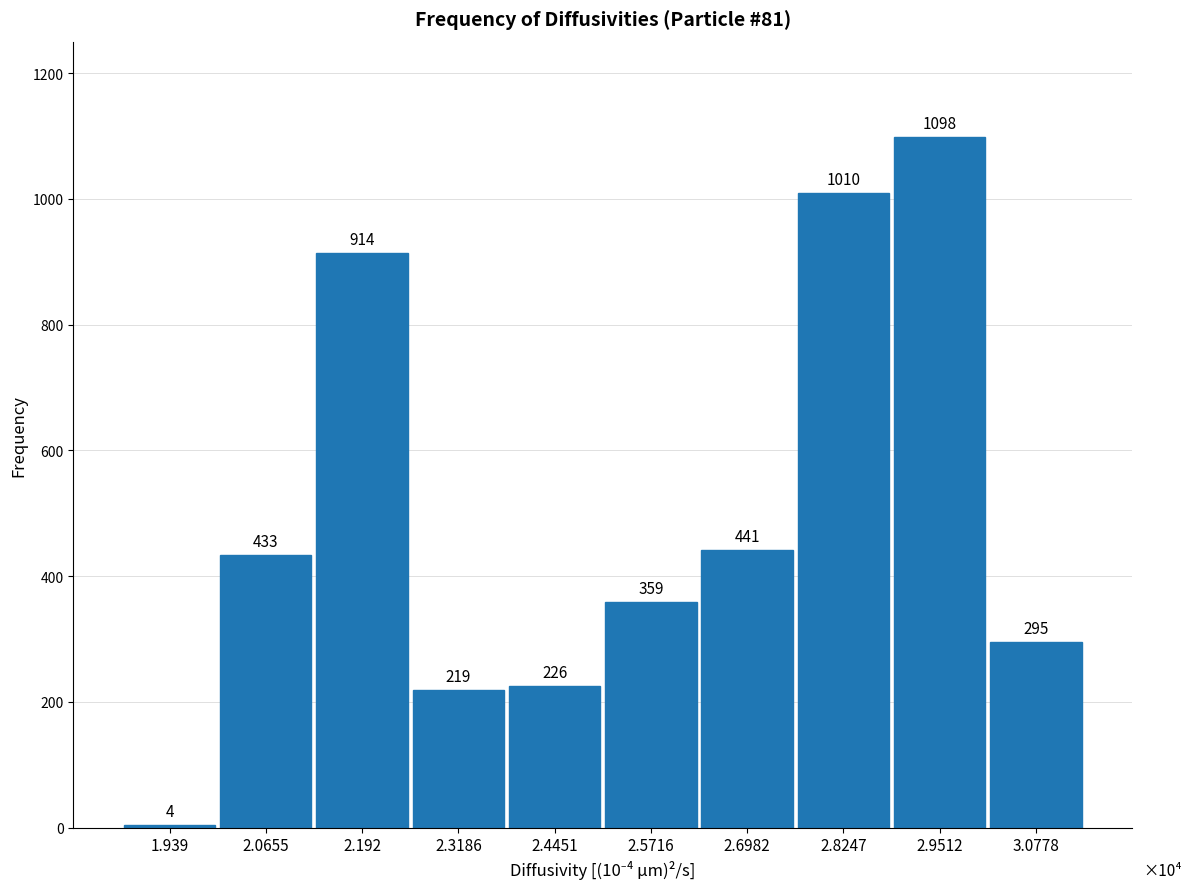

Reading left to right, list all the values displayed in this chart.

4	433	914	219	226	359	441	1010	1098	295